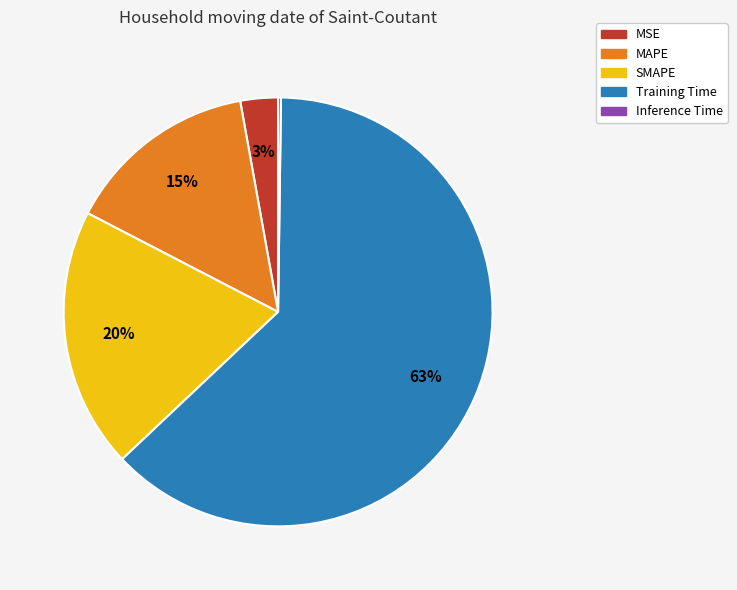

Which has a higher value, MAPE or Training Time?

Training Time